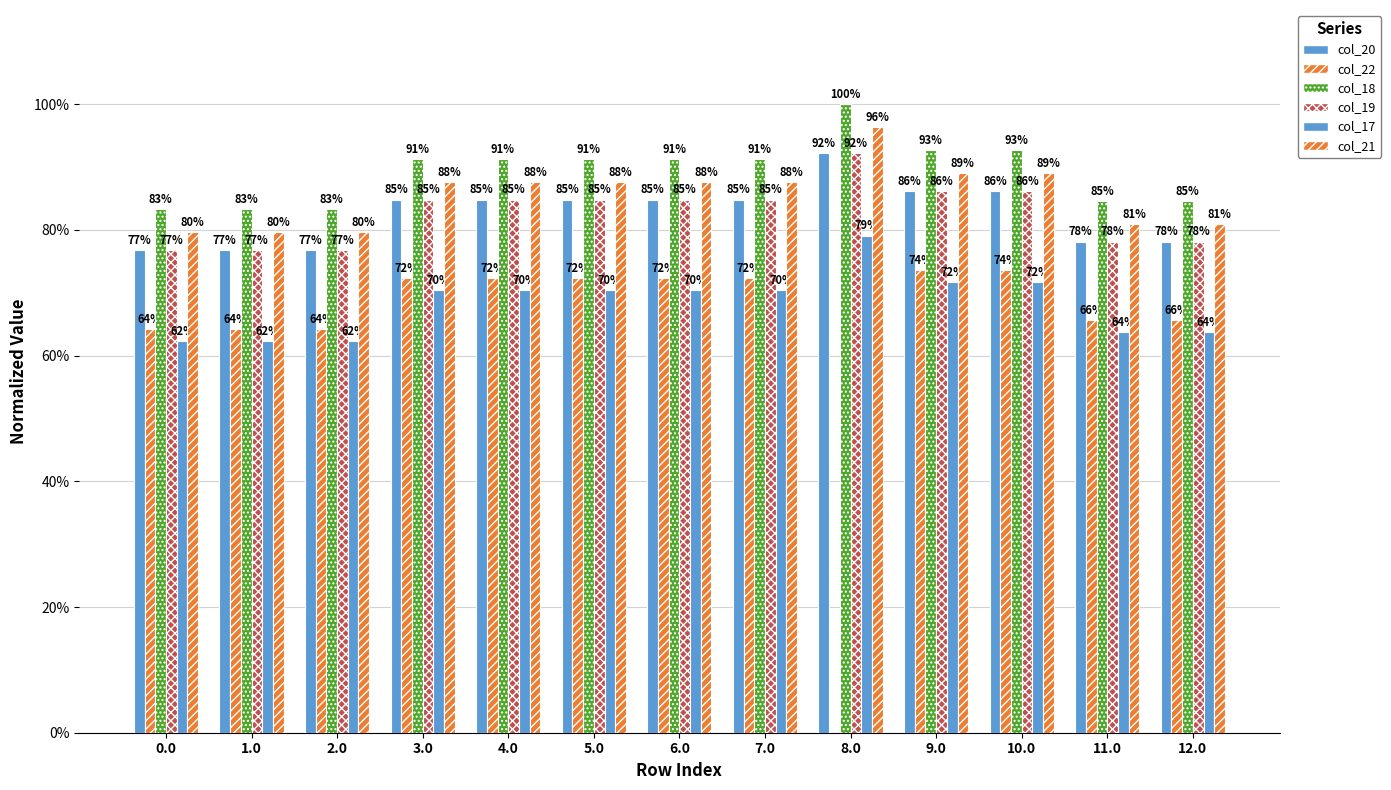

Which has a higher value, 3.0 or 12.0?

3.0